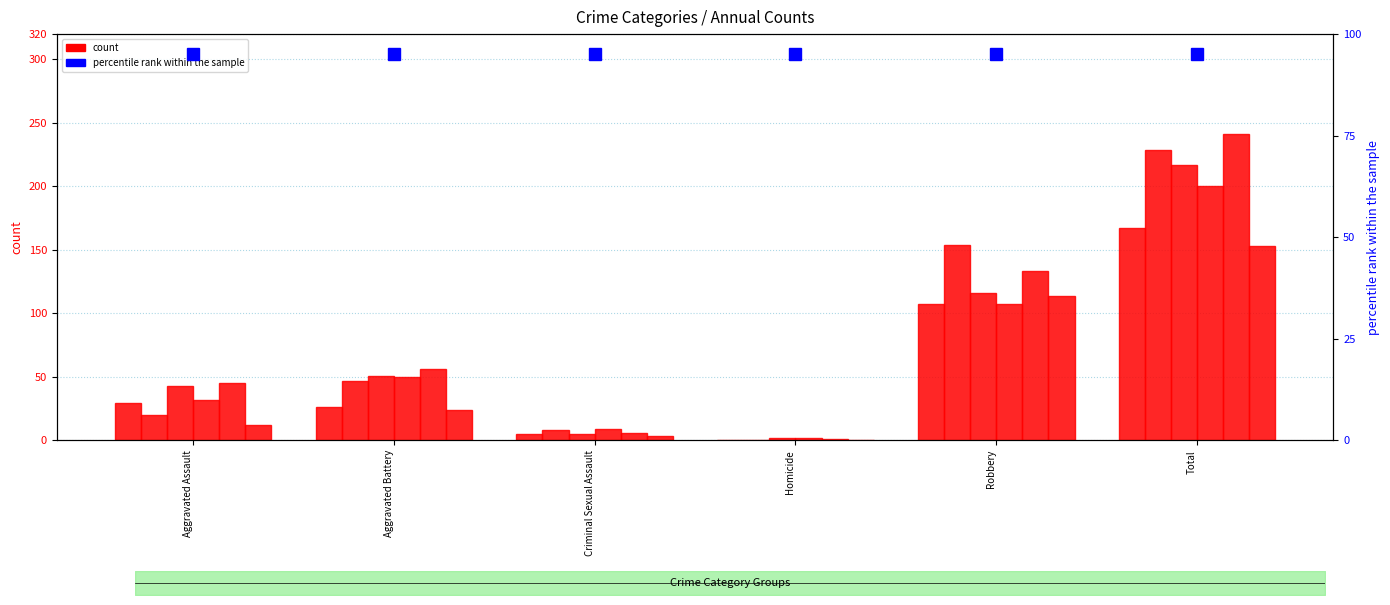

What is the difference between the second highest and minimum values in the 2023 series?

114